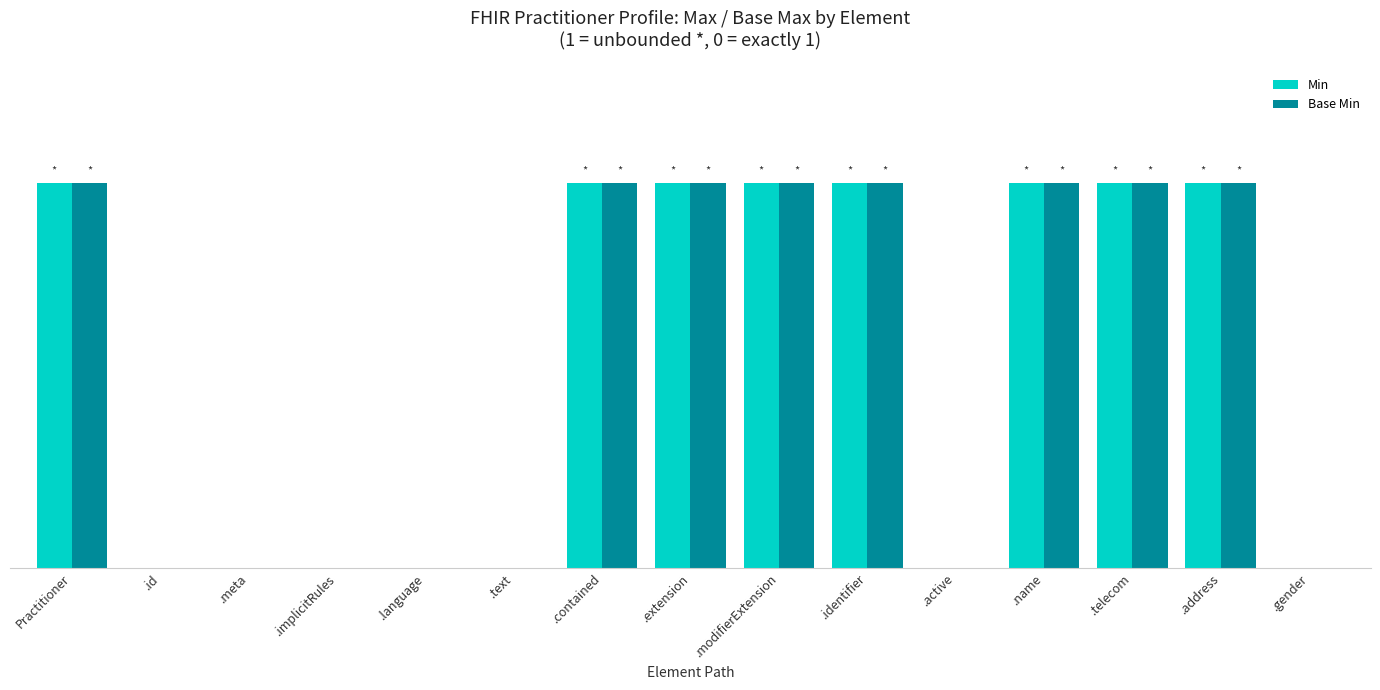

Rank the series at .implicitRules from highest to lowest value.

Min, Base Min